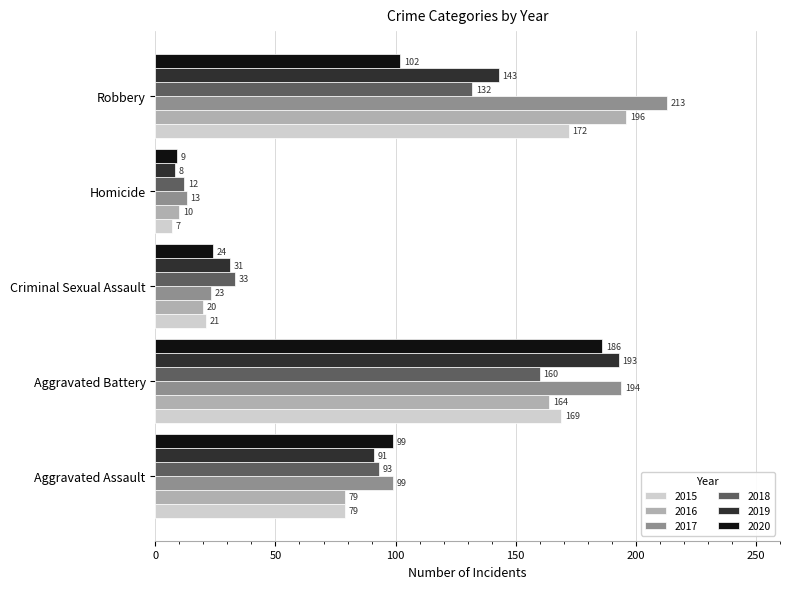

Which series has the largest total across all categories?

2017